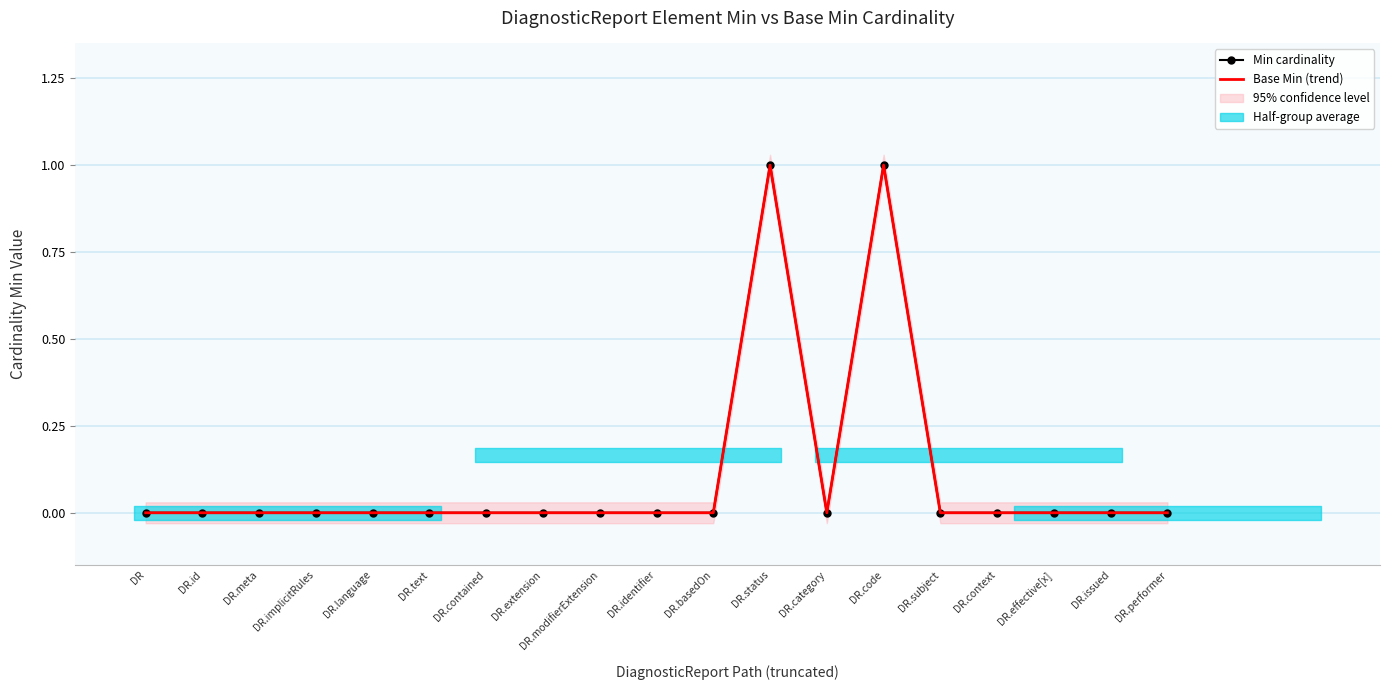

Rank the series by their maximum value, from lowest to highest.

Min cardinality, Base Min (trend)